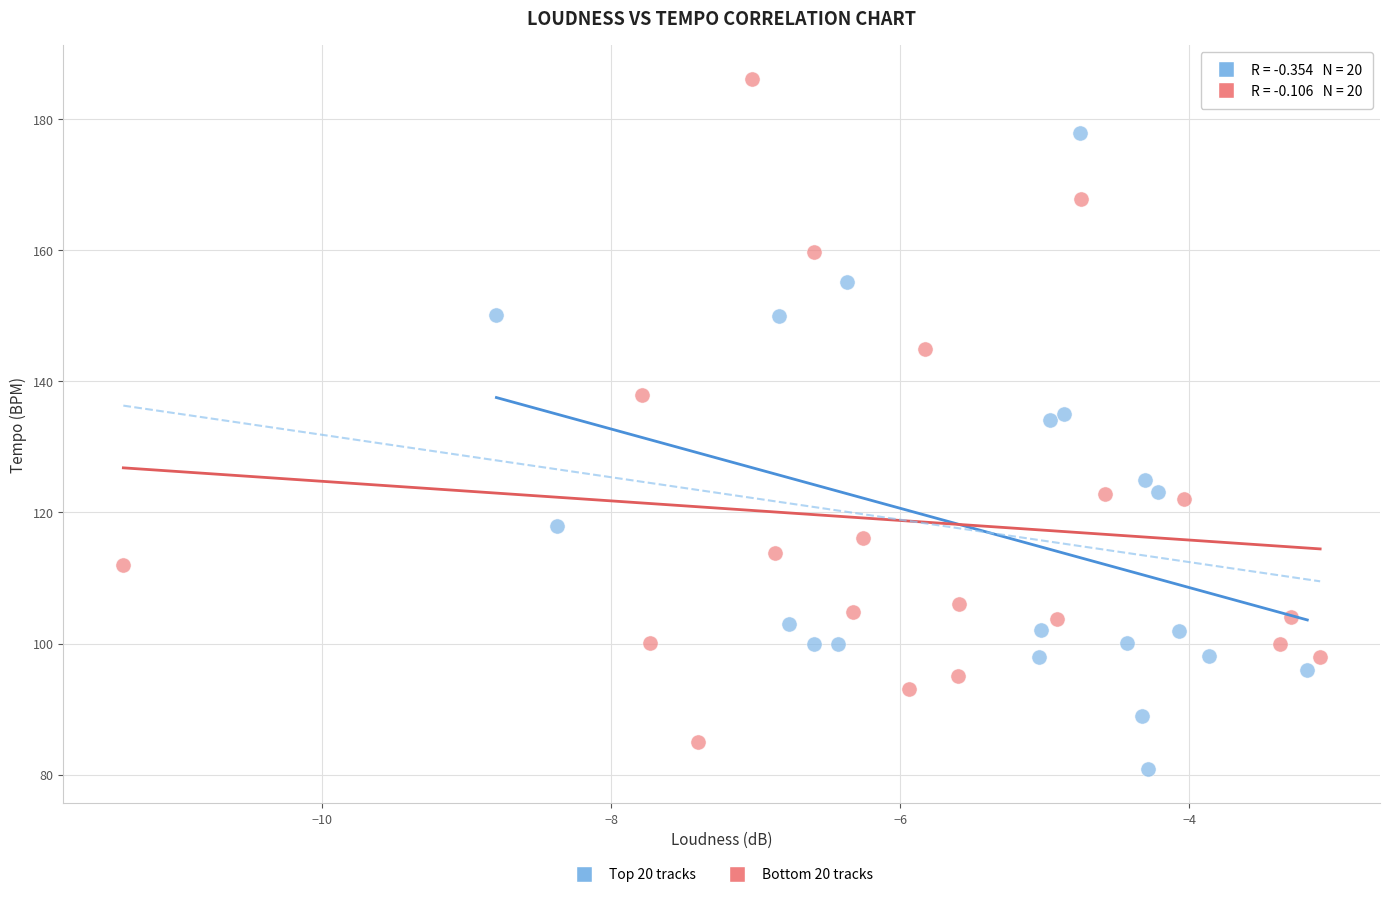

Which series has the largest Y range (max minus min)?

Bottom 20 tracks